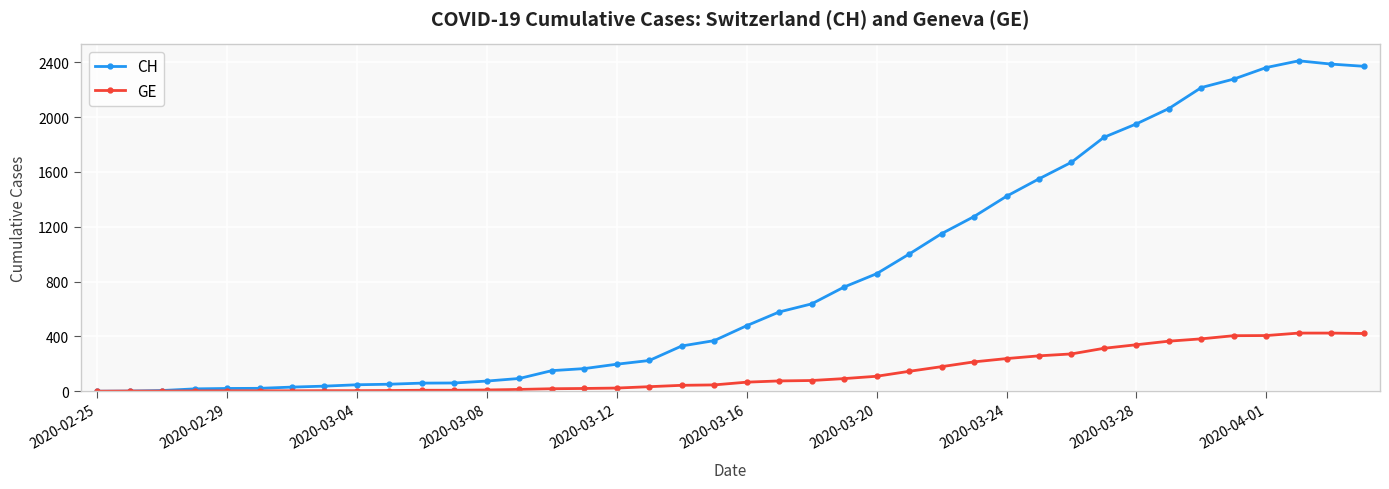

Which series has the widest spread of values?

CH